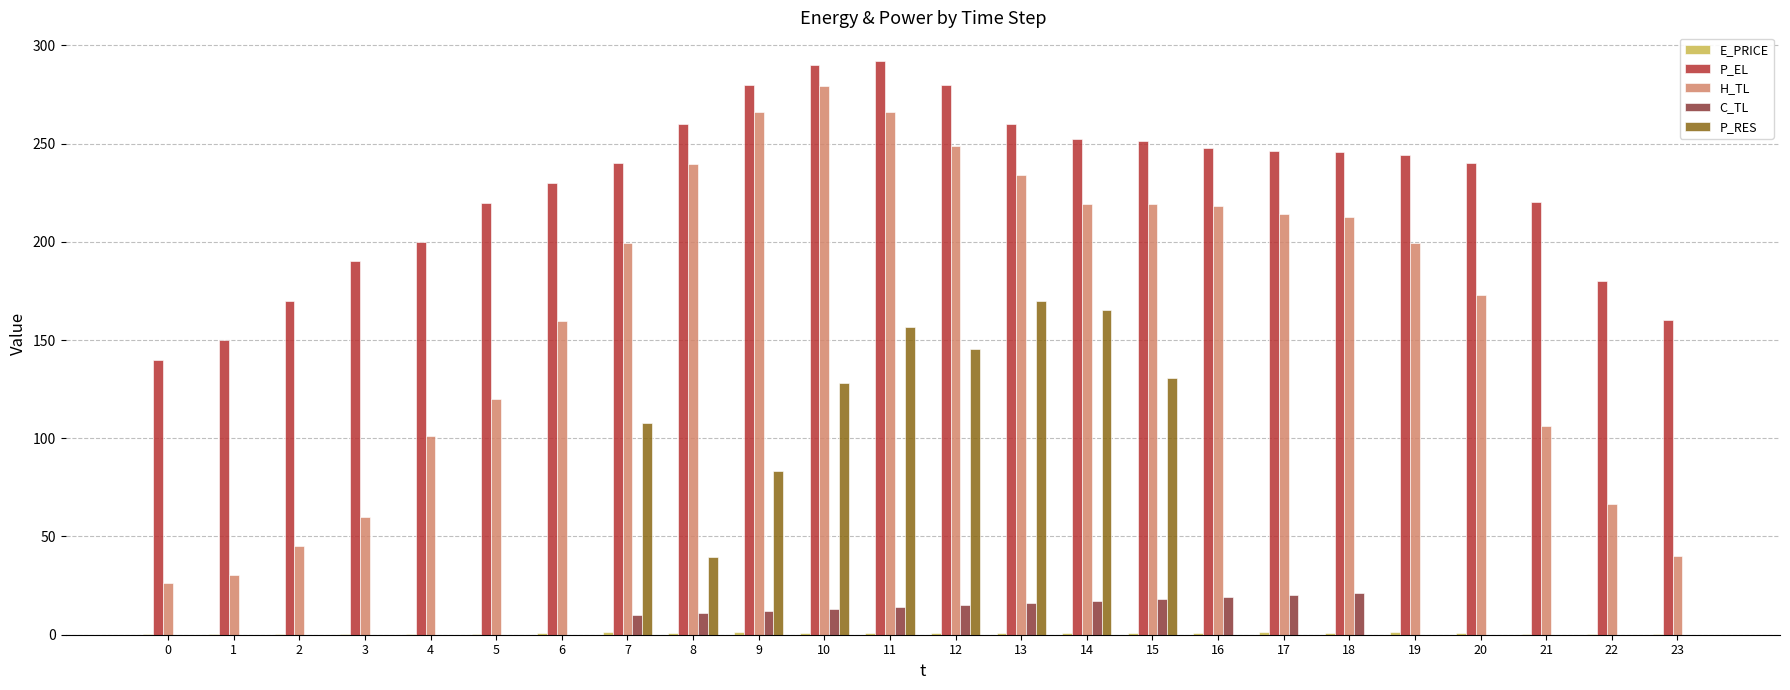

The P_EL series shows 425.3 at 16. True or false?

False